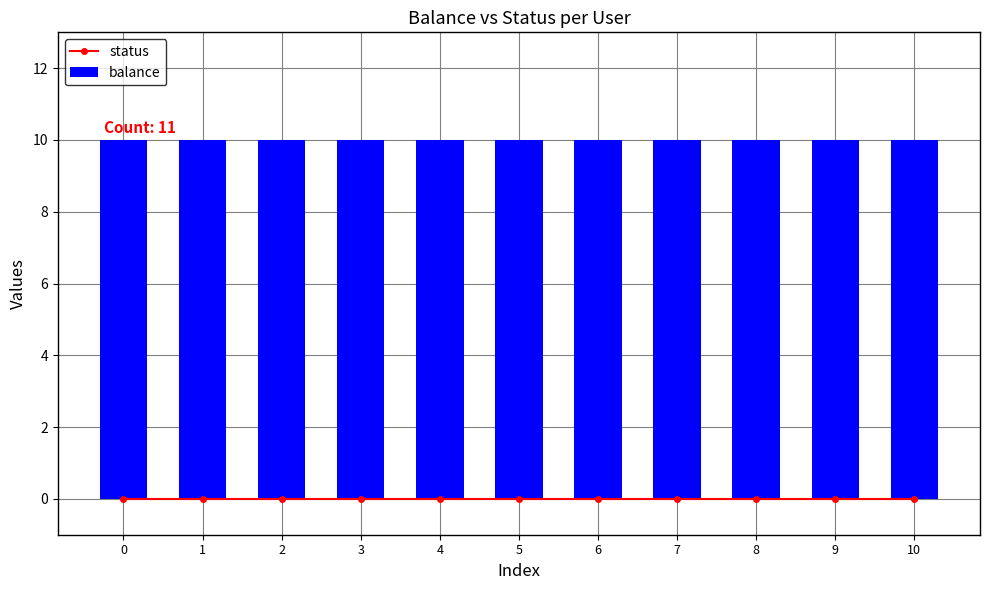

What value does the balance series have at 7?

10